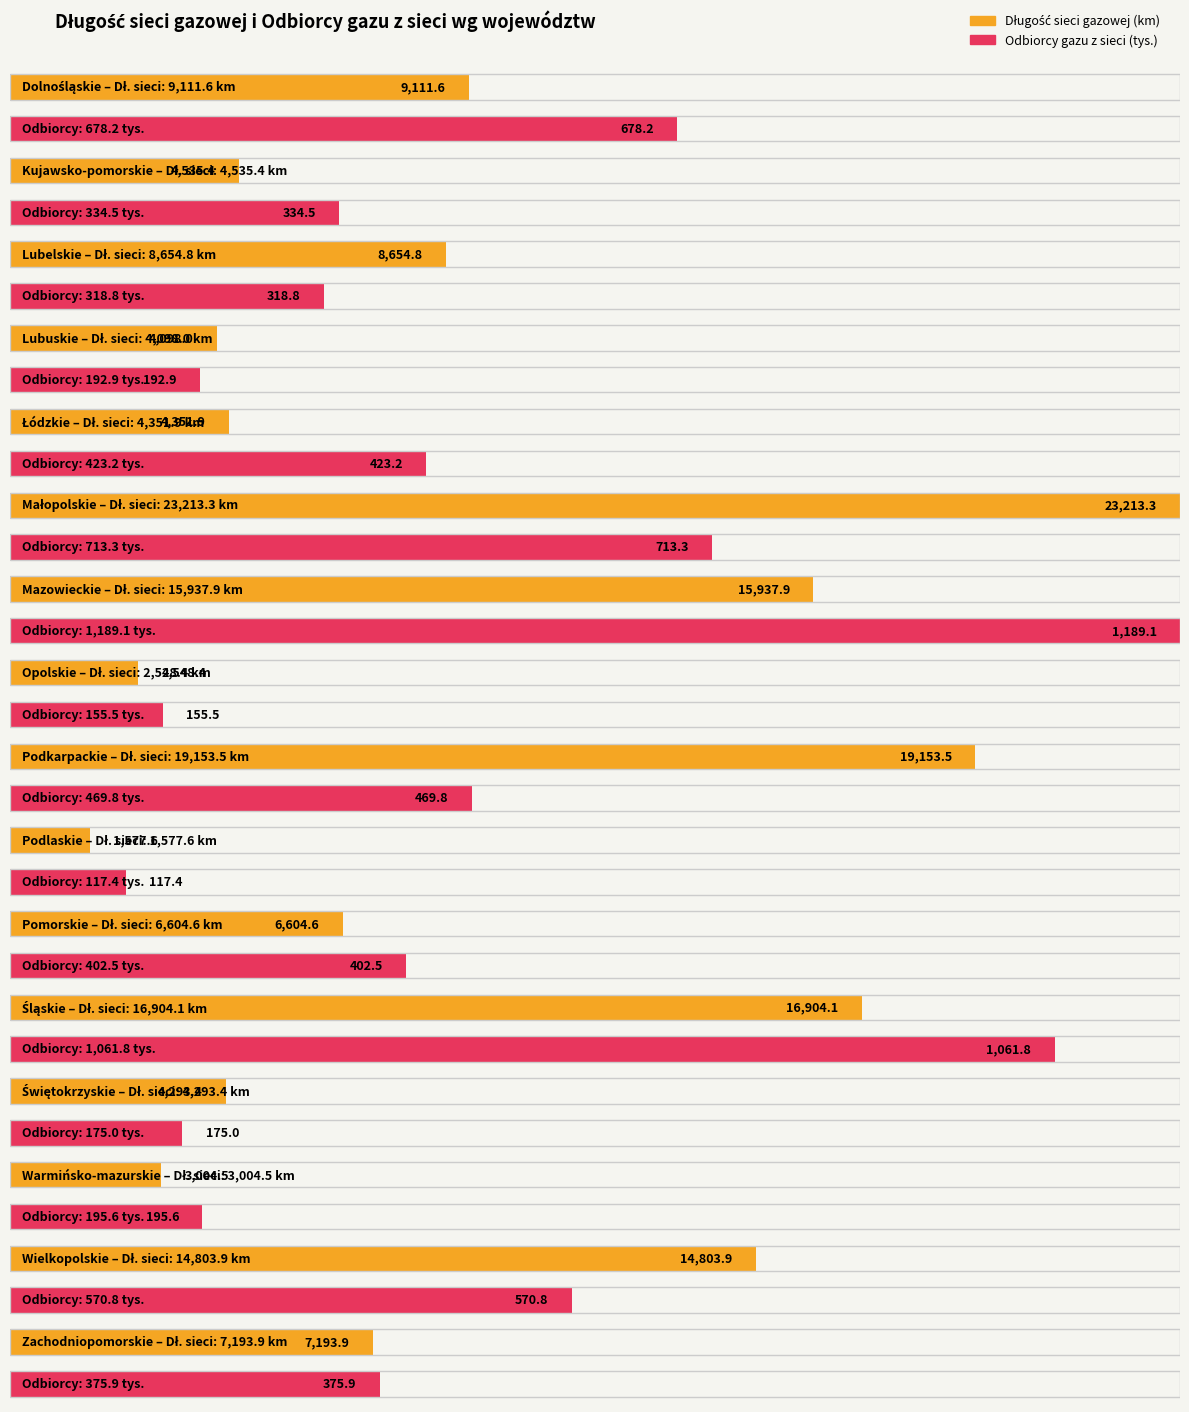

At how many categories does at least one series exceed 14949?

4